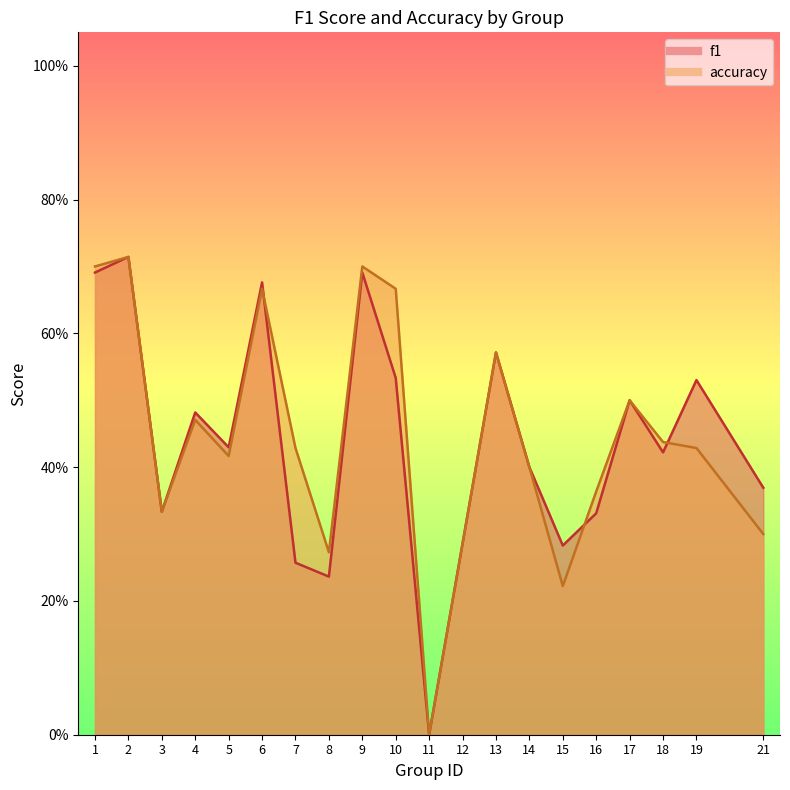

Rank the series by their average value, from lowest to highest.

f1, accuracy